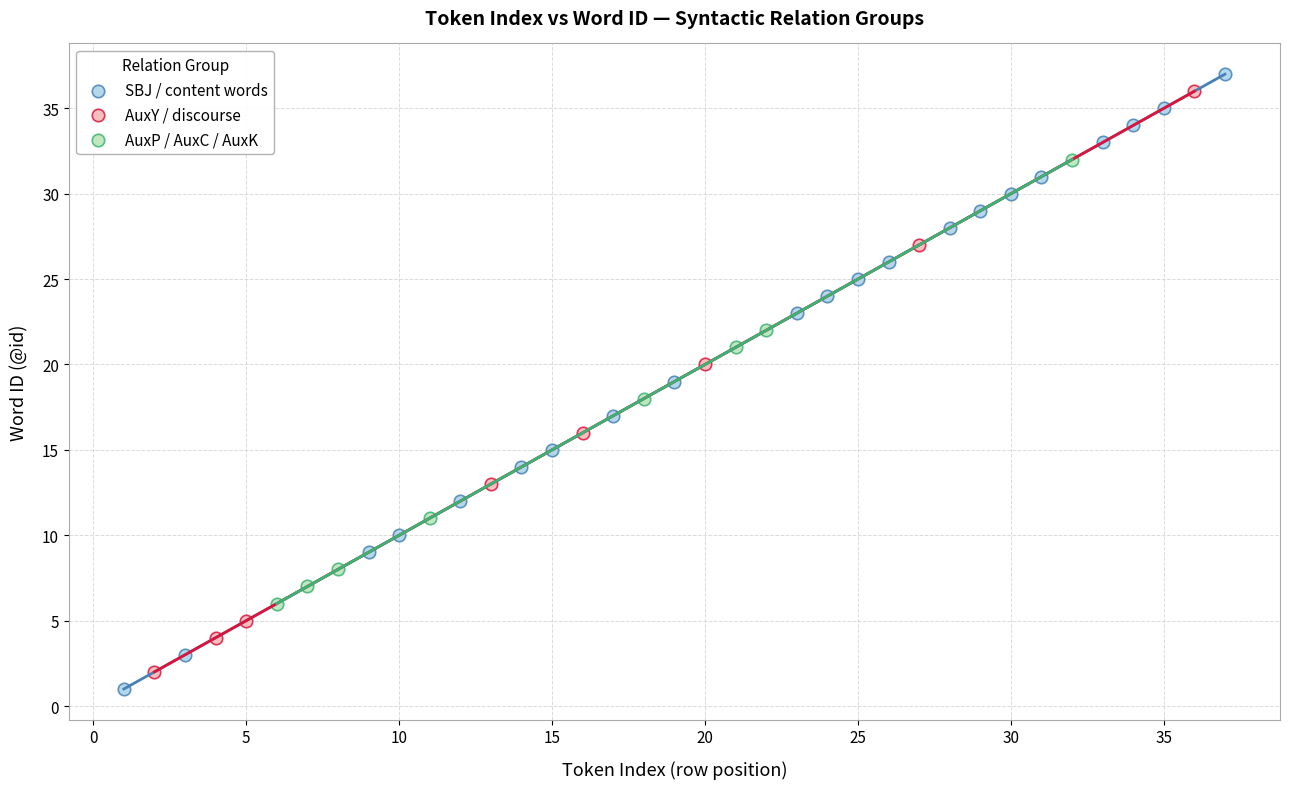

Which series contains the lowest Y value?

SBJ / content words